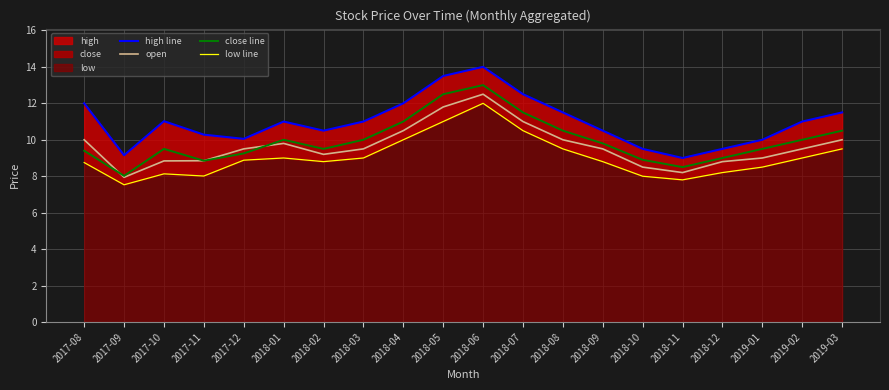

Rank the series at 2018-09 from highest to lowest value.

high line, close line, open, low line